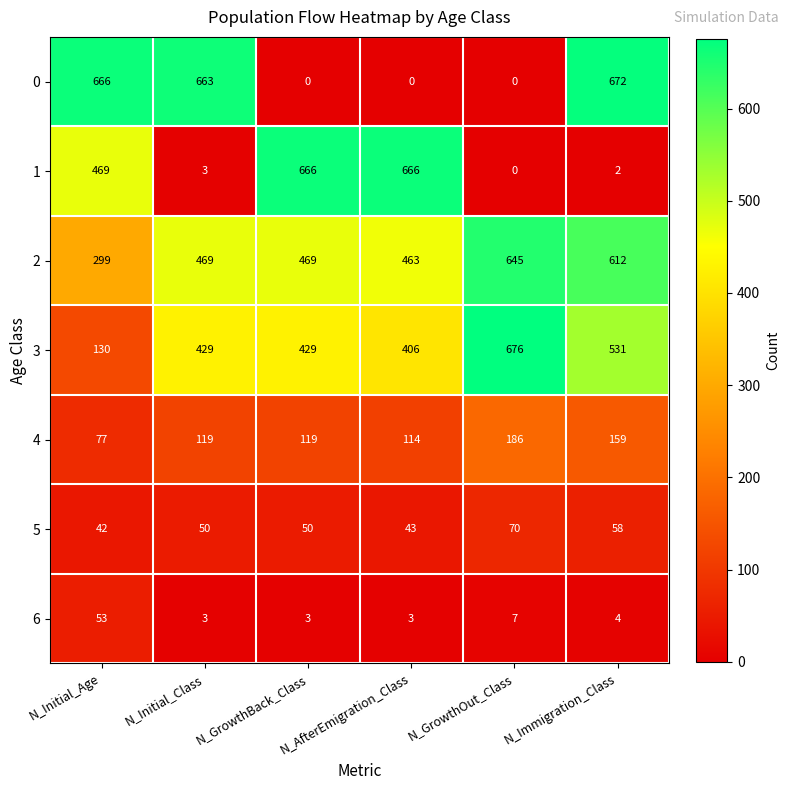

How many series are shown in this chart?

7